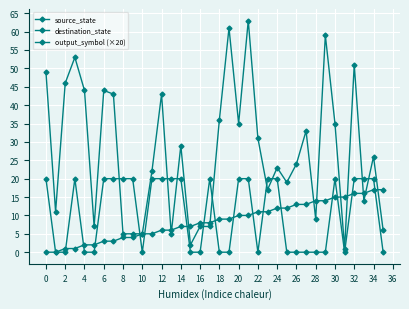

Which series has the largest range (max minus min)?

destination_state